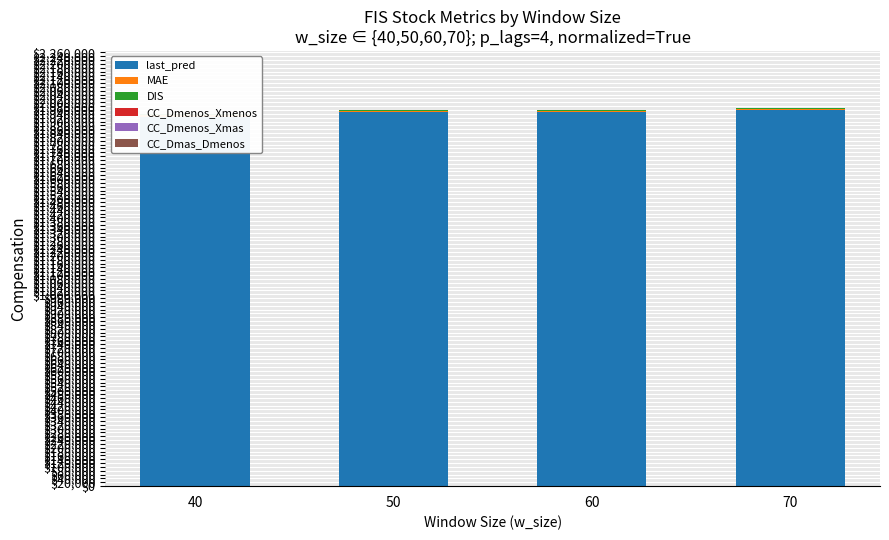

At 70, list the series in order from largest to smallest.

last_pred, MAE, DIS, CC_Dmas_Dmenos, CC_Dmenos_Xmenos, CC_Dmenos_Xmas